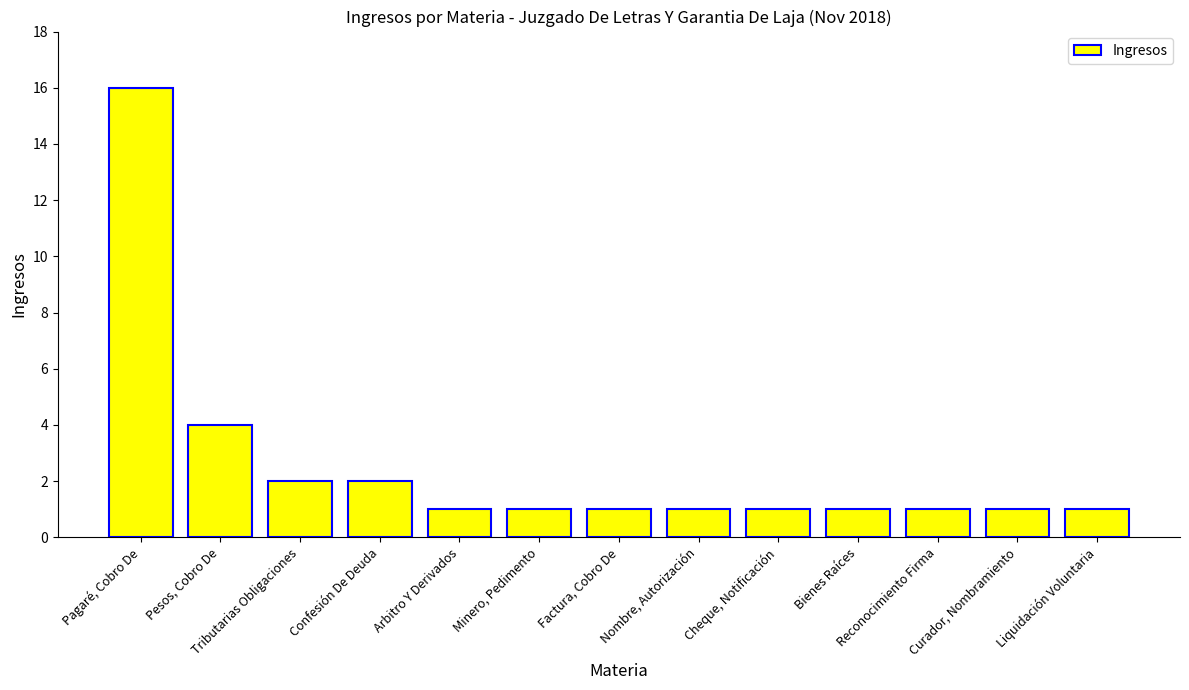

The value at Reconocimiento Firma is 1. True or false?

True